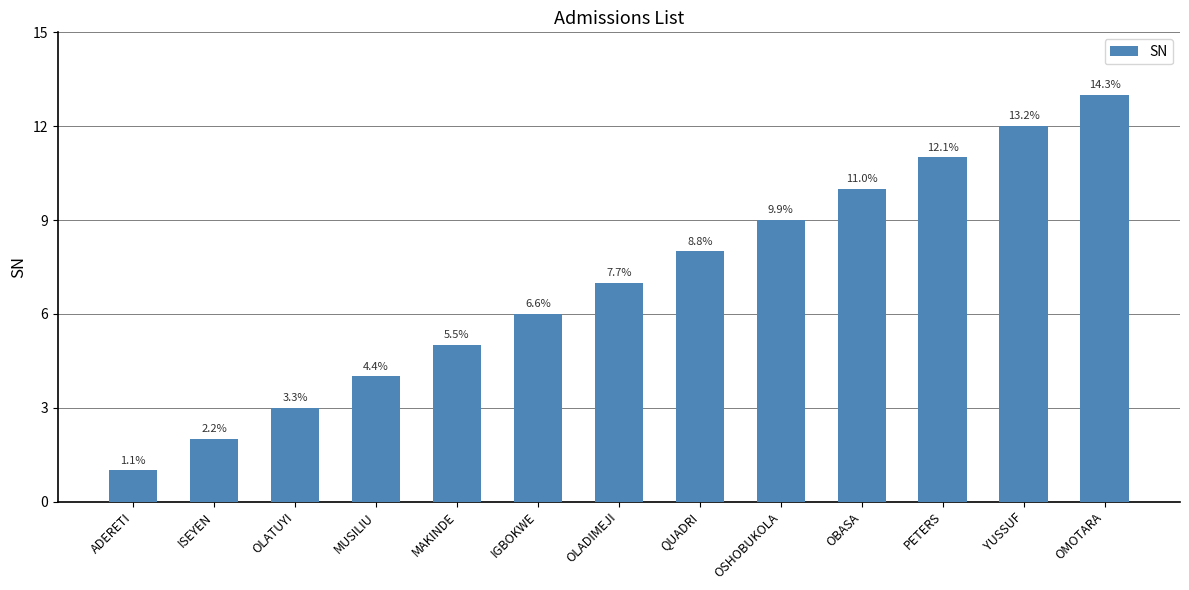

What is the sum of the values at MAKINDE and QUADRI?

13